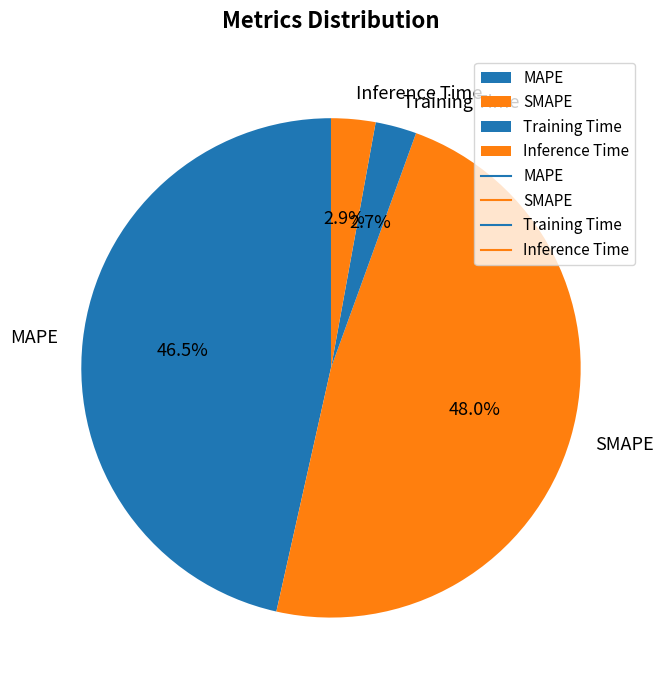

Does any single category account for the majority?

No